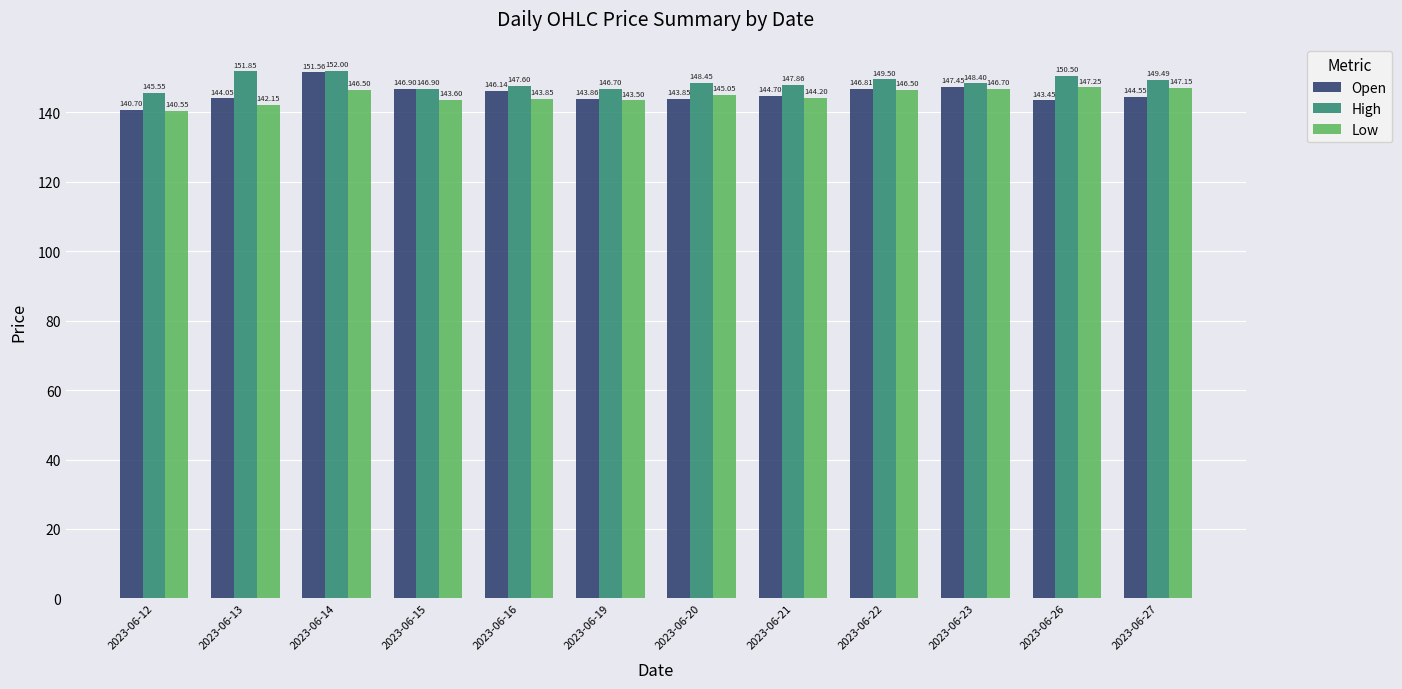

Is the value of High at 2023-06-14 greater than the value of Low at 2023-06-26?

Yes